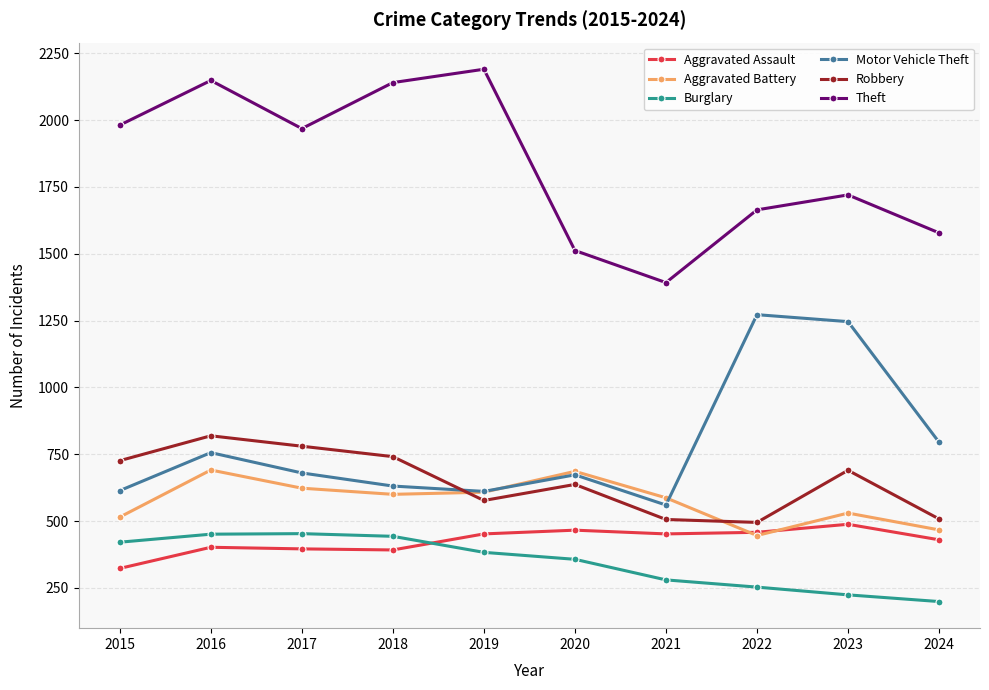

At which category is the sum across all series the highest?

2016